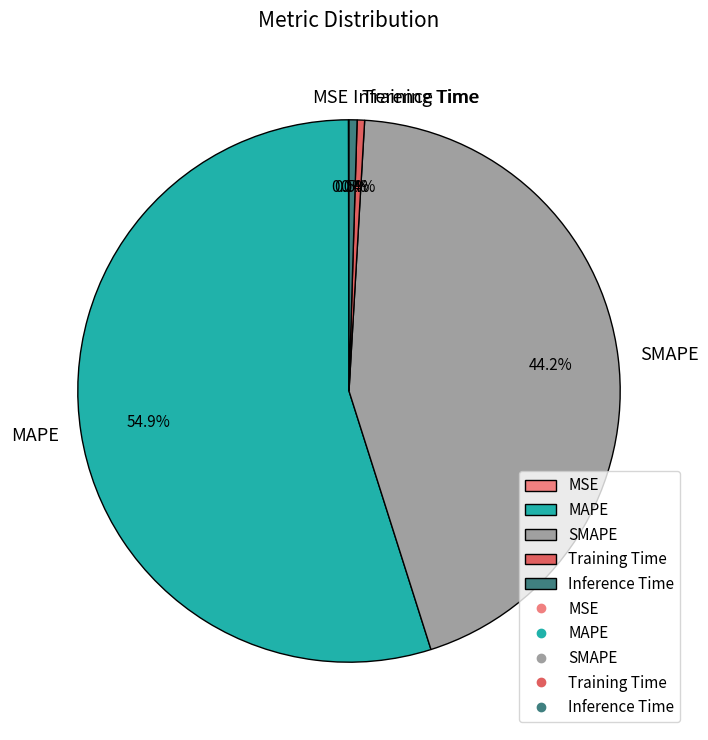

To the nearest percent, what is the difference between the largest and smallest slice percentages?

55%